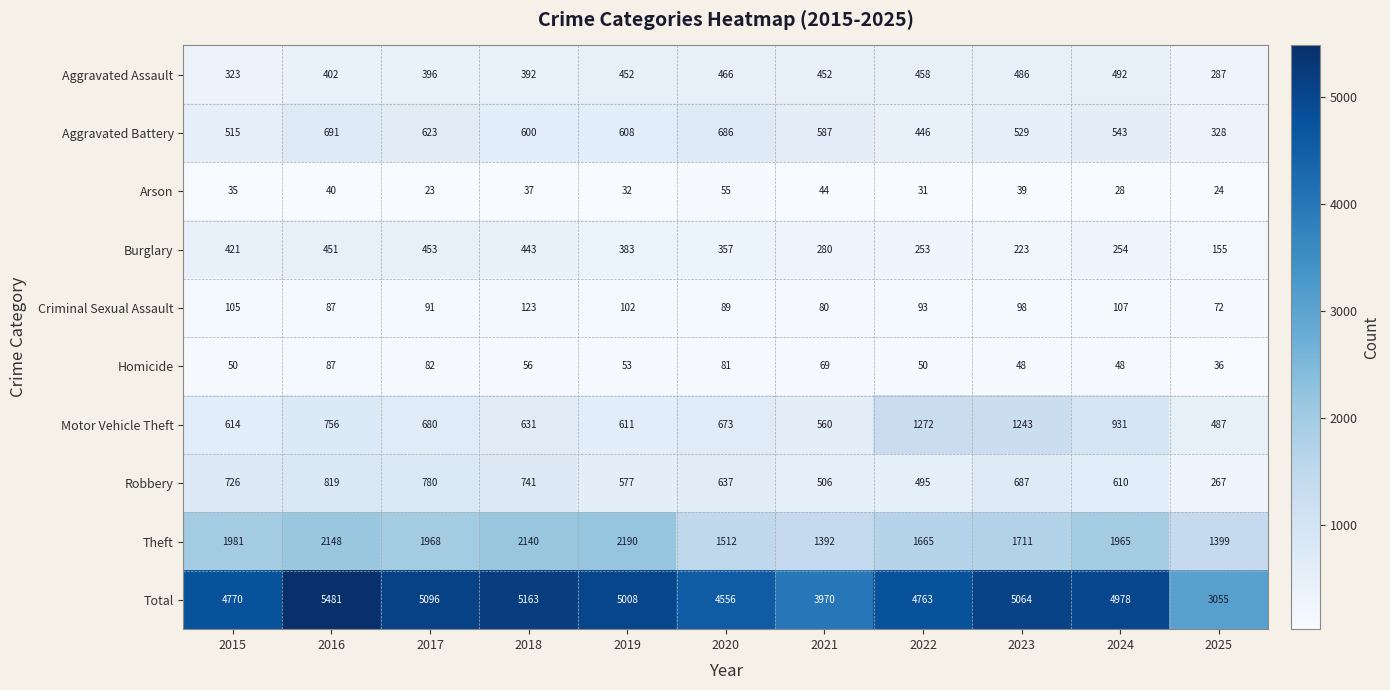

Rank the series at 2023 from lowest to highest value.

Arson, Homicide, Criminal Sexual Assault, Burglary, Aggravated Assault, Aggravated Battery, Robbery, Motor Vehicle Theft, Theft, Total